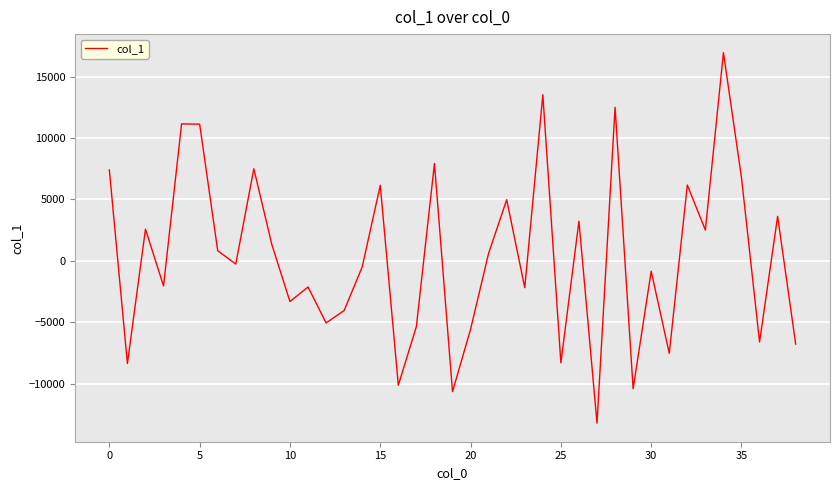

What is the difference between the maximum and minimum values?

30186.5